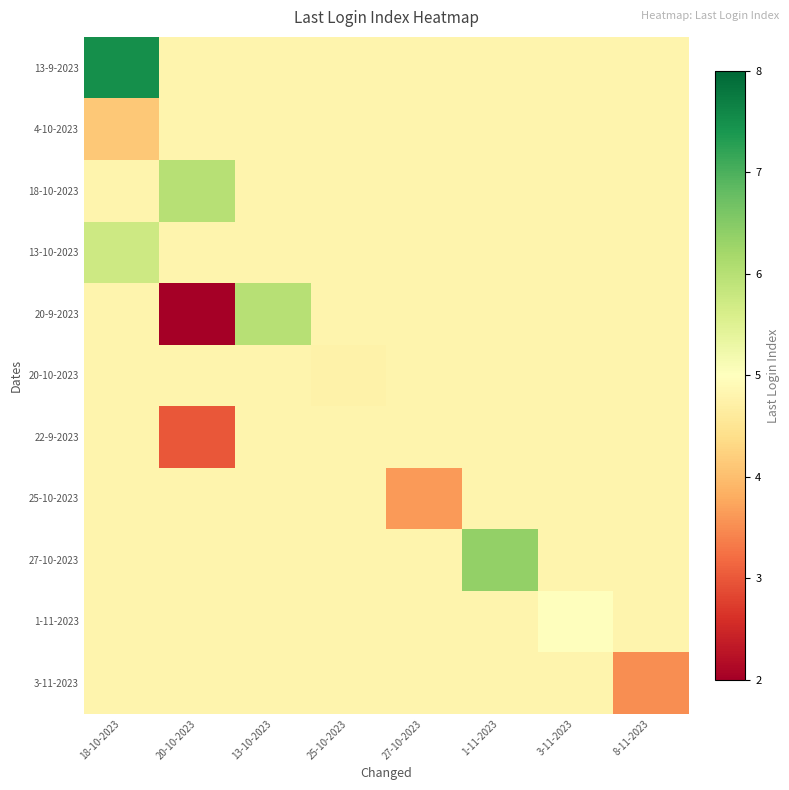

Reading right to left, what are all the values shown in this chart?

row_0: 4.8	4.8	4.8	4.8	4.8	4.8	4.8	7.5
row_1: 4.8	4.8	4.8	4.8	4.8	4.8	4.8	4.1
row_2: 4.8	4.8	4.8	4.8	4.8	4.8	6.0	4.8
row_3: 4.8	4.8	4.8	4.8	4.8	4.8	4.8	5.7
row_4: 4.8	4.8	4.8	4.8	4.8	6.0	2.0	4.8
row_5: 4.8	4.8	4.8	4.8	4.8	4.8	4.8	4.8
row_6: 4.8	4.8	4.8	4.8	4.8	4.8	3.0	4.8
row_7: 4.8	4.8	4.8	3.6	4.8	4.8	4.8	4.8
row_8: 4.8	4.8	6.4	4.8	4.8	4.8	4.8	4.8
row_9: 4.8	5.0	4.8	4.8	4.8	4.8	4.8	4.8
row_10: 3.5	4.8	4.8	4.8	4.8	4.8	4.8	4.8